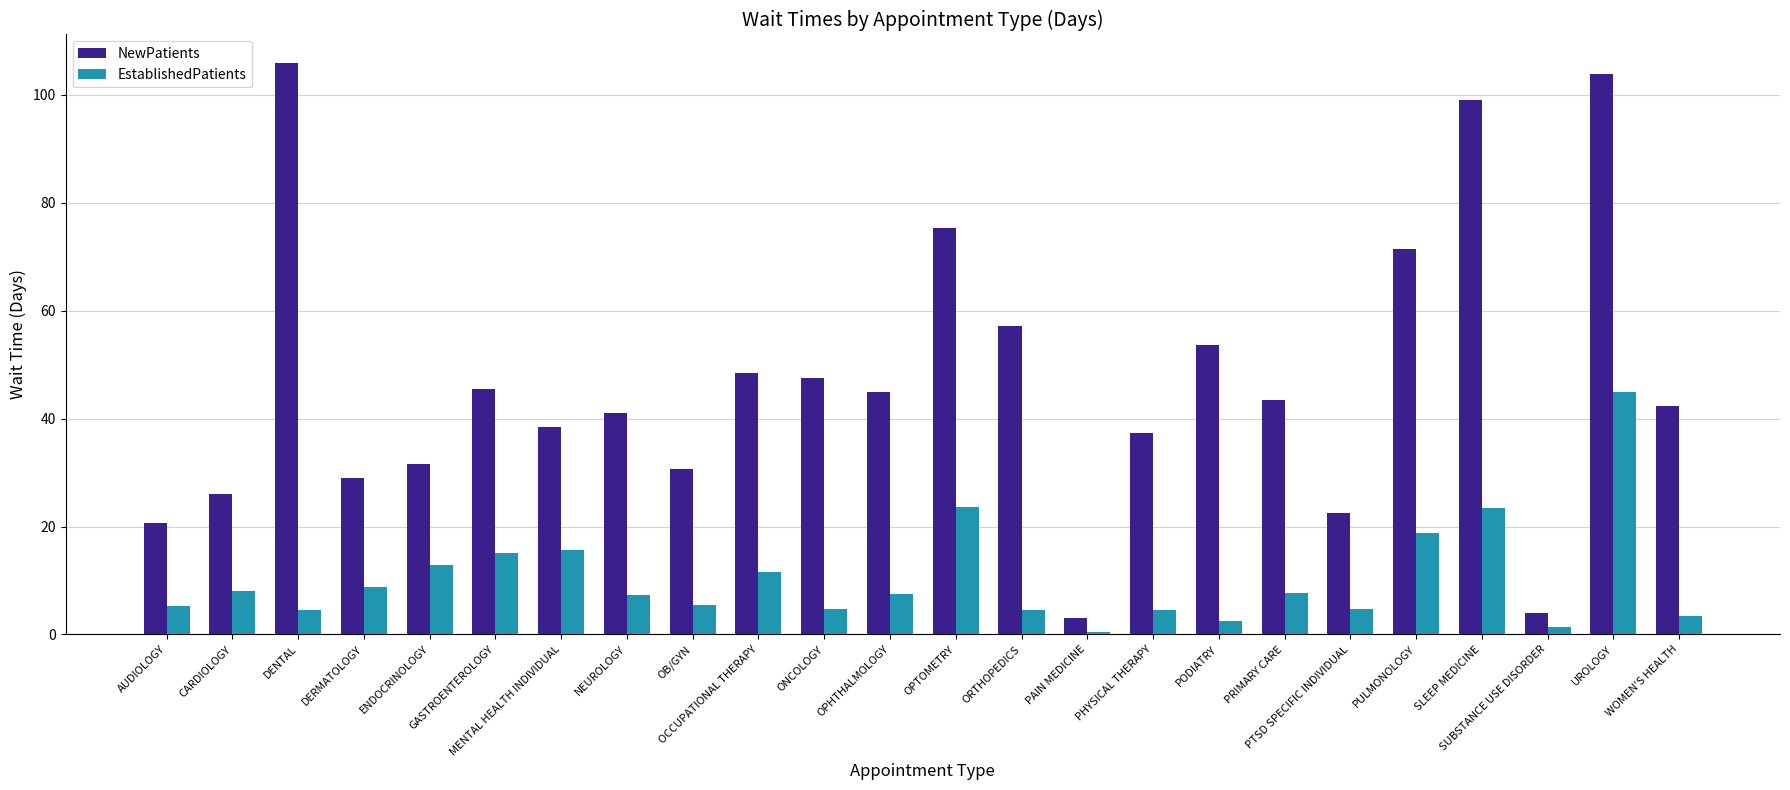

At WOMEN'S HEALTH, list the series in order from smallest to largest.

EstablishedPatients, NewPatients